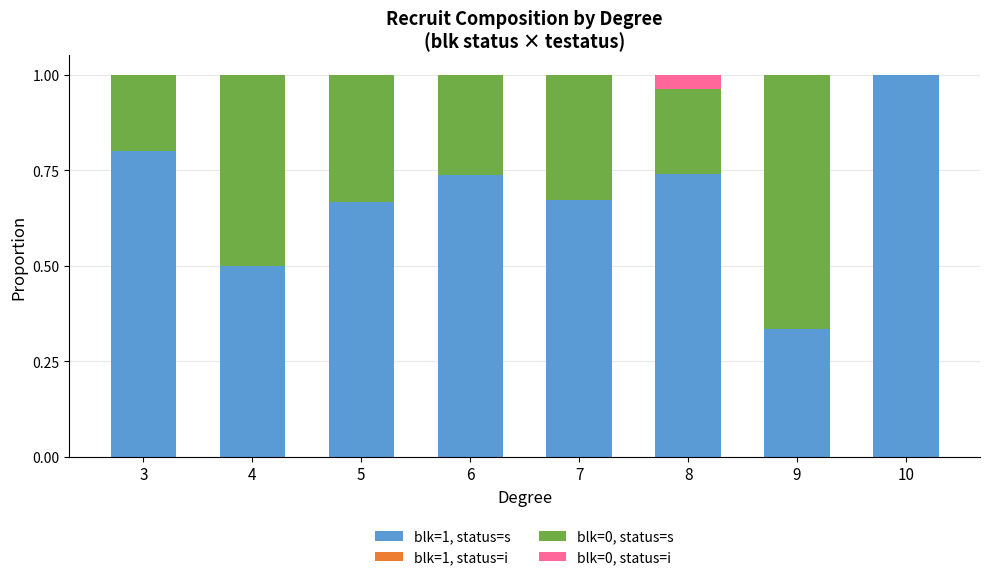

How many series are shown in this chart?

3